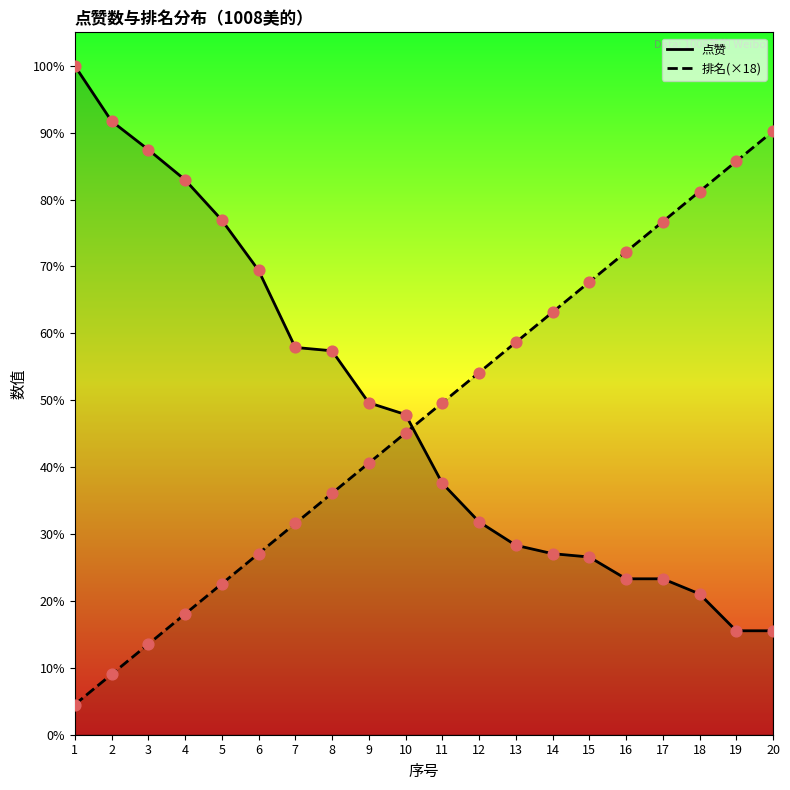

What is the total value across all series at 20?

422